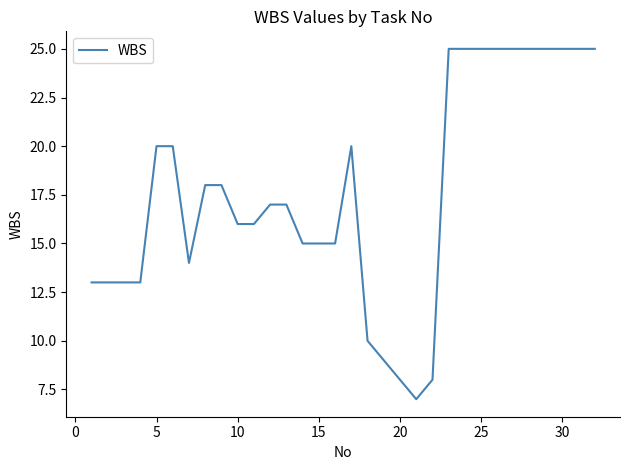

What is the difference between the maximum and minimum values?

18